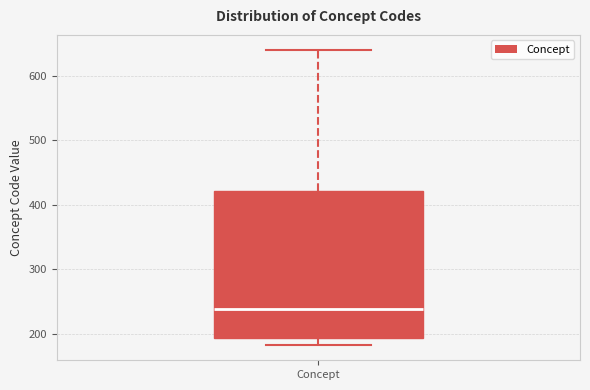

Where is the lower edge of the box for Concept on the y-axis? The values are not printed on the chart, so give them approximately, as read against the axis.

190